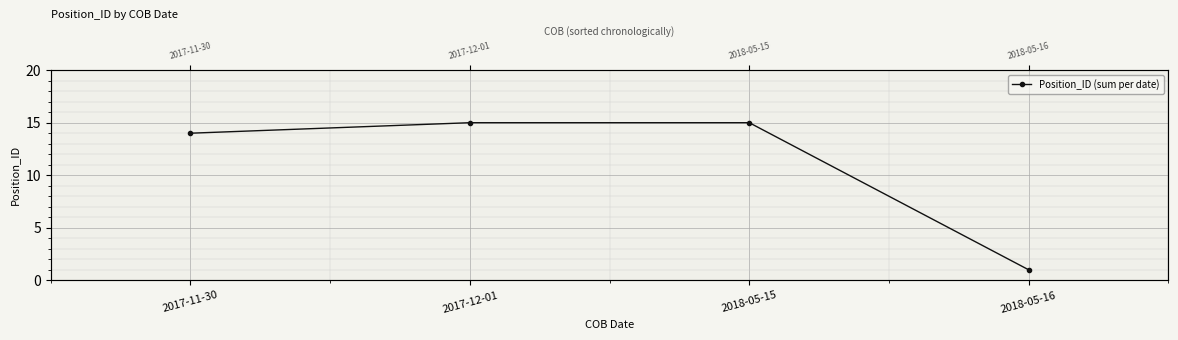

Rank the categories by value from lowest to highest.

2018-05-16, 2017-11-30, 2017-12-01, 2018-05-15